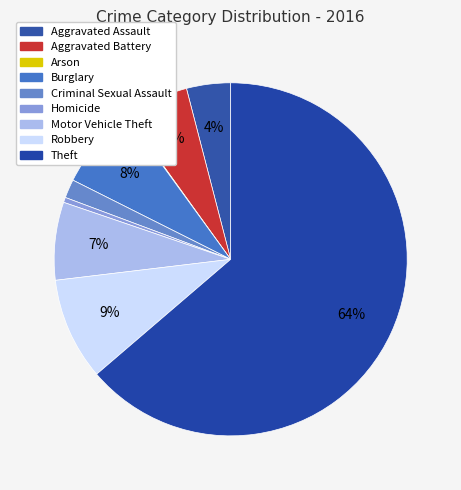

Count the number of slices in the pie.

9